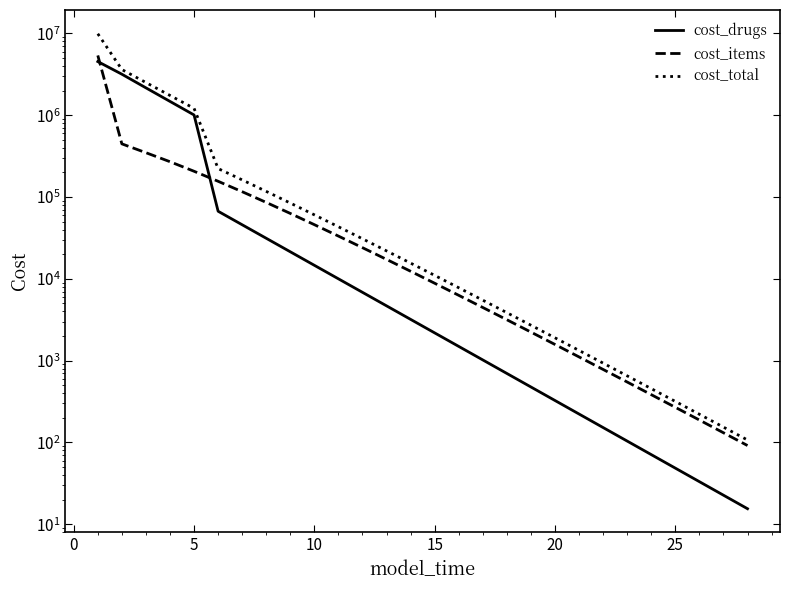

What is the label of the 9th point from the right?

20